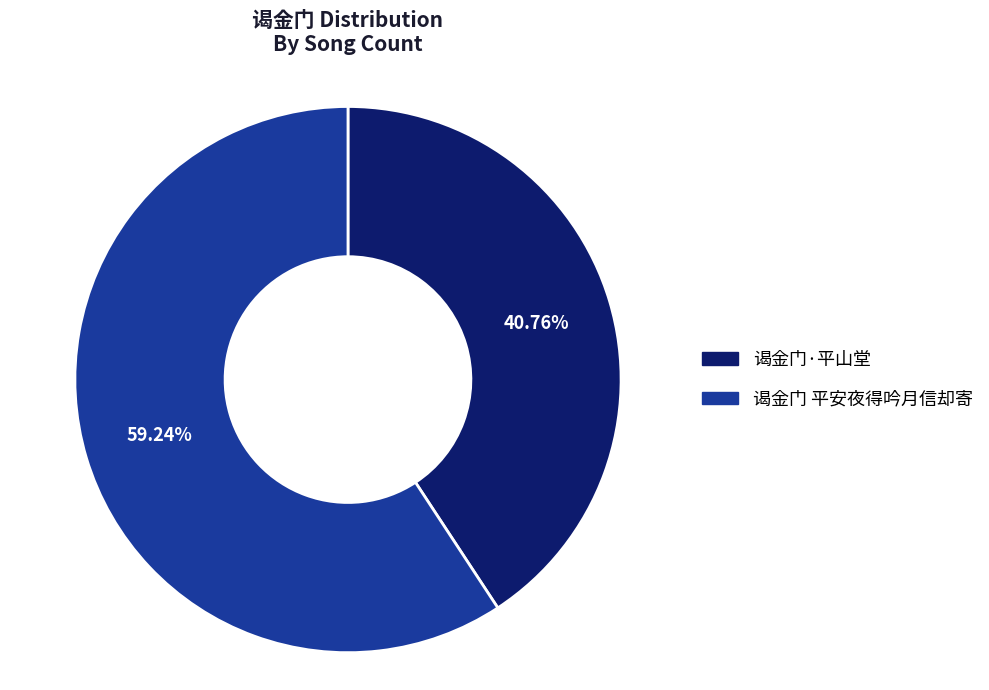

What is the ratio of the value at 谒金门 平安夜得吟月信却寄 to the value at 谒金门·平山堂?

1.5